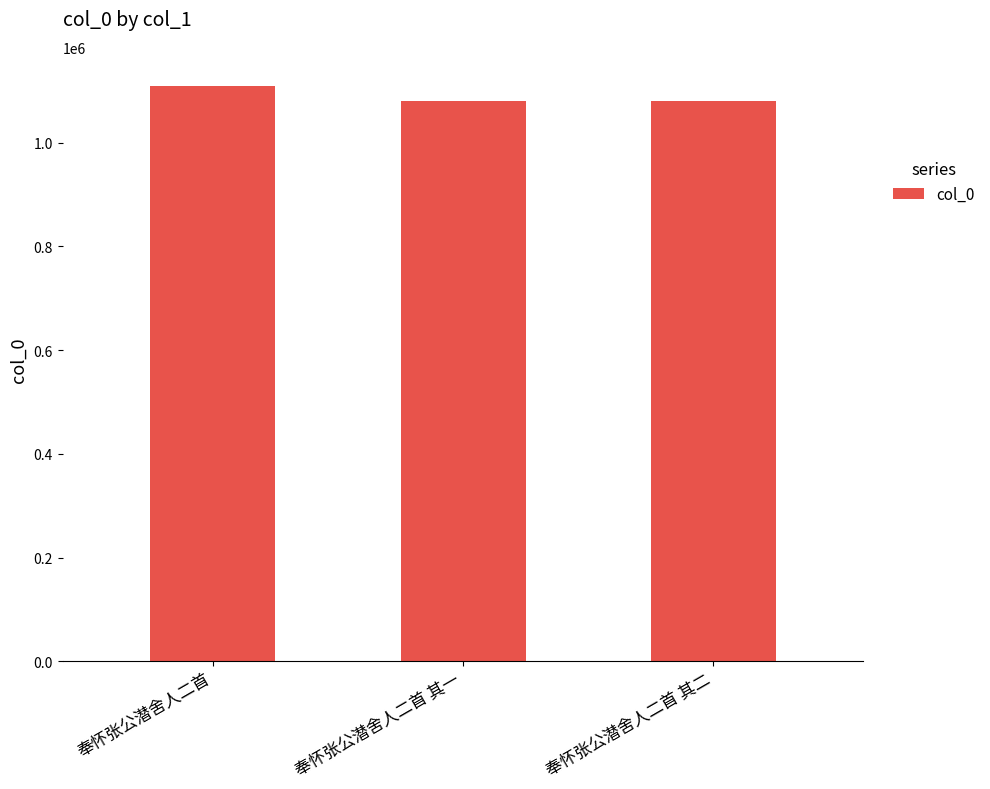

The value at 奉怀张公潜舍人二首 其一 is 478728. True or false?

False